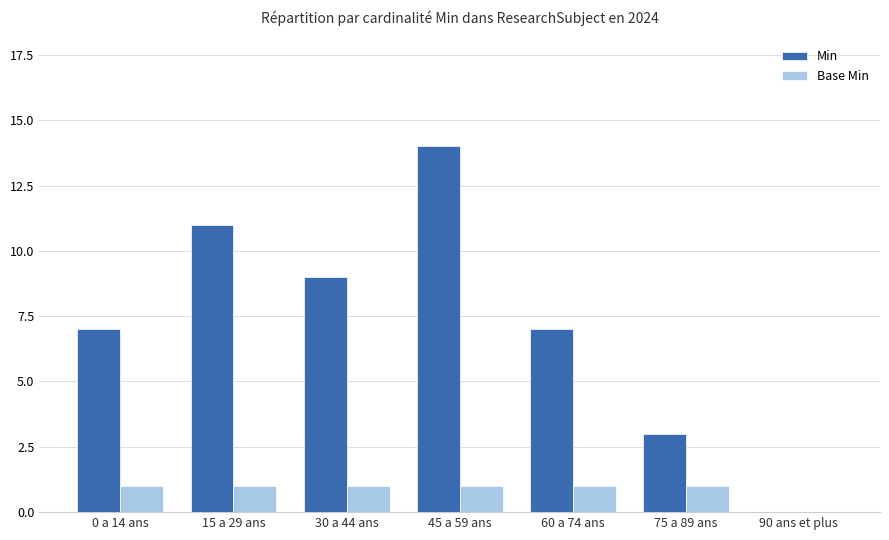

Count the Min values in the range 3 to 11.

5